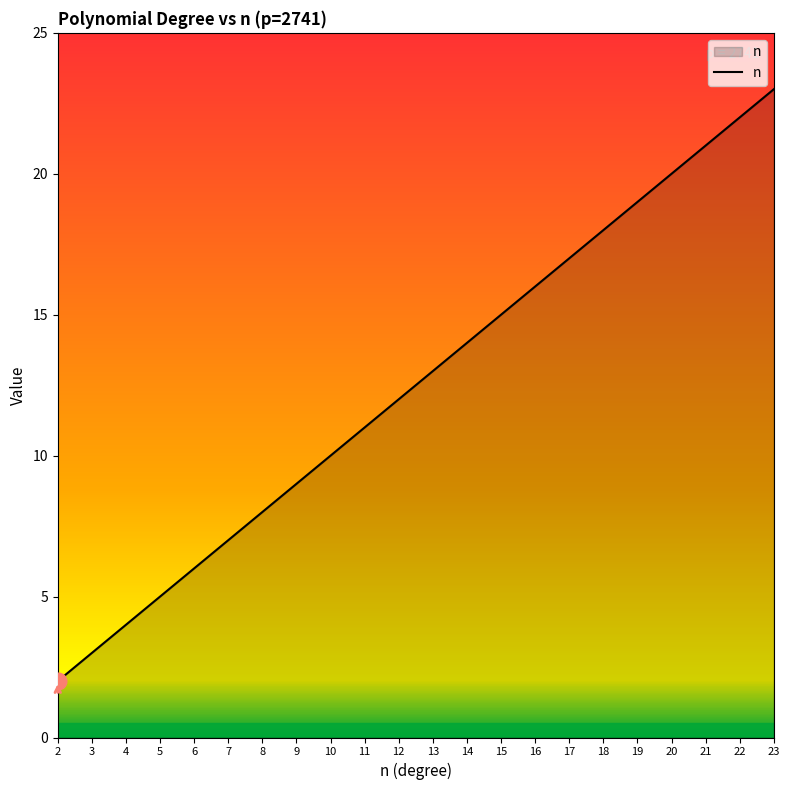

The chart shows a value of 3 at 10. True or false?

False